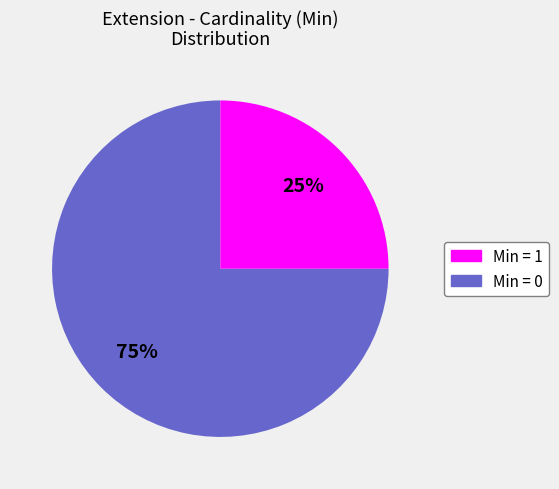

Is there a majority slice in this chart?

Yes